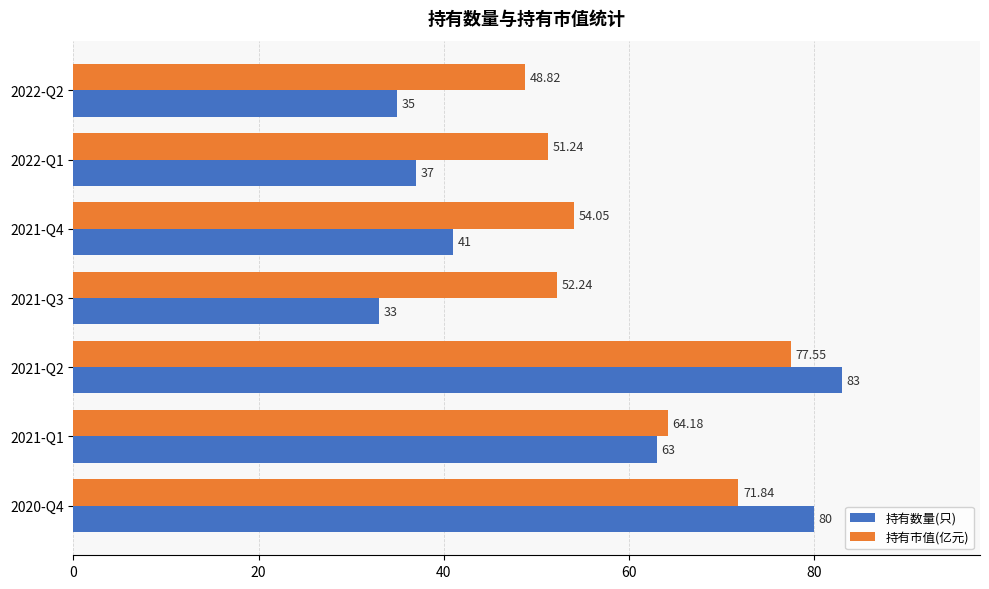

At how many categories does at least one series exceed 43?

7